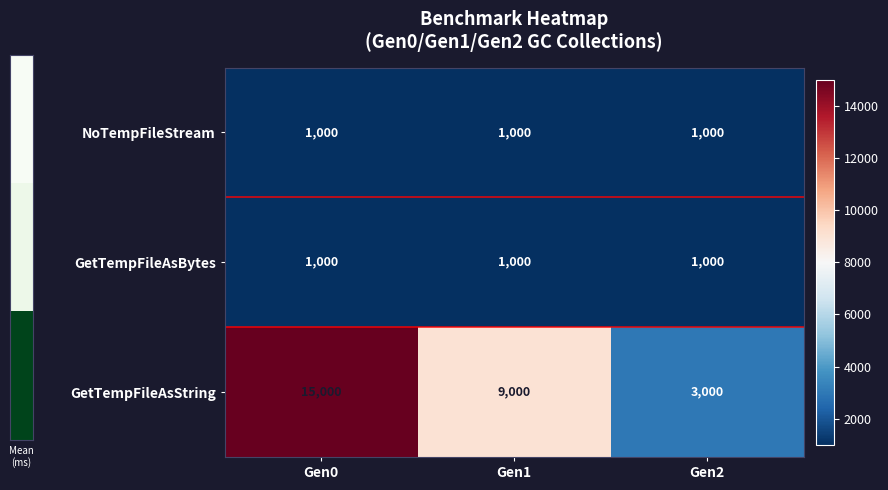

Rank the categories by GetTempFileAsString value from highest to lowest.

Gen0, Gen1, Gen2